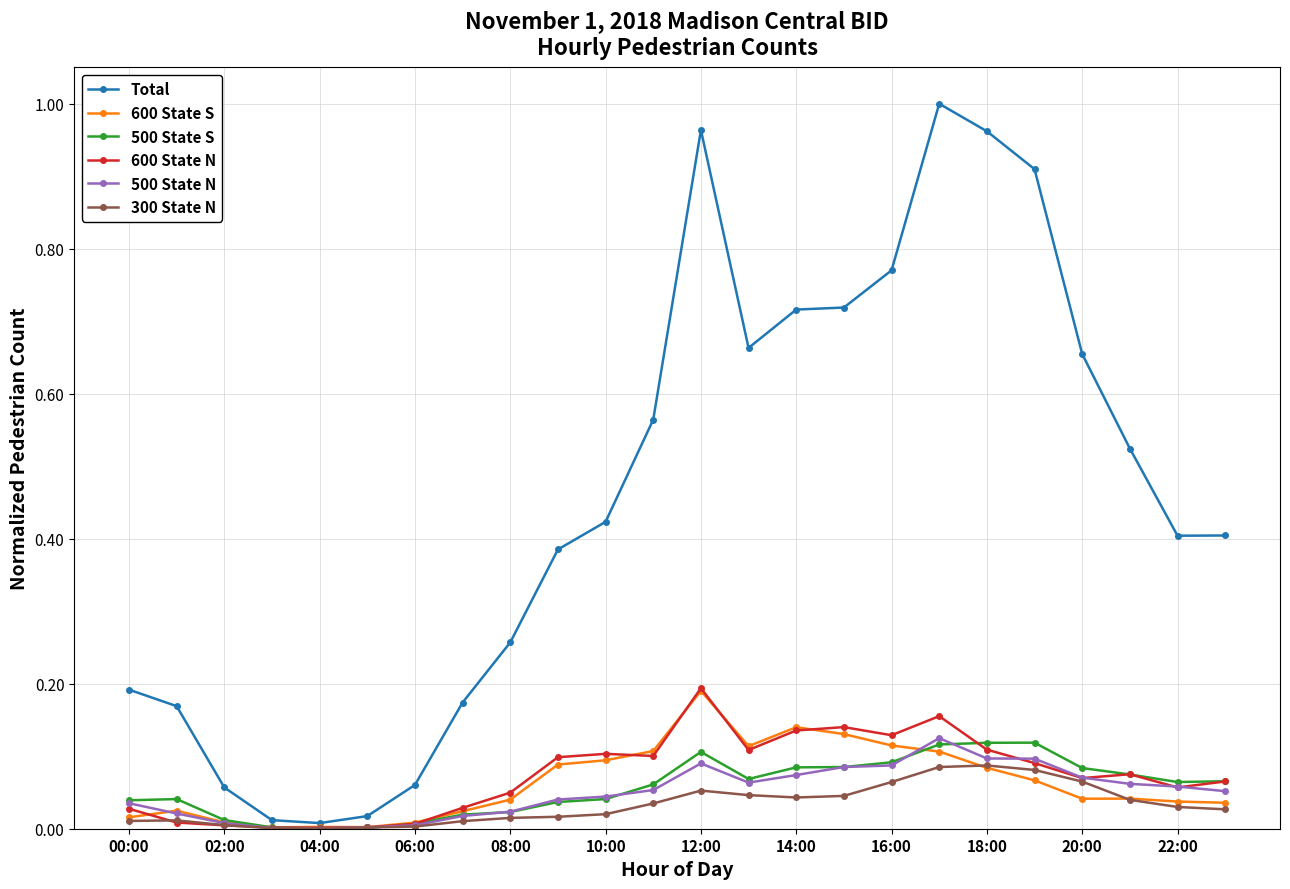

Which series has the largest range (max minus min)?

Total